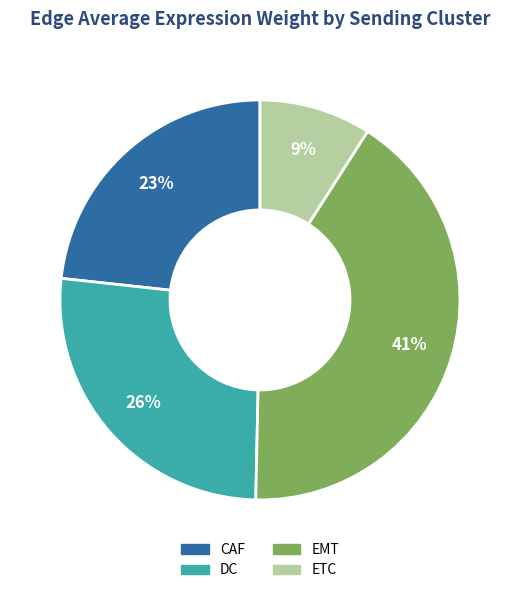

Is the sum of ETC and CAF greater than half?

No